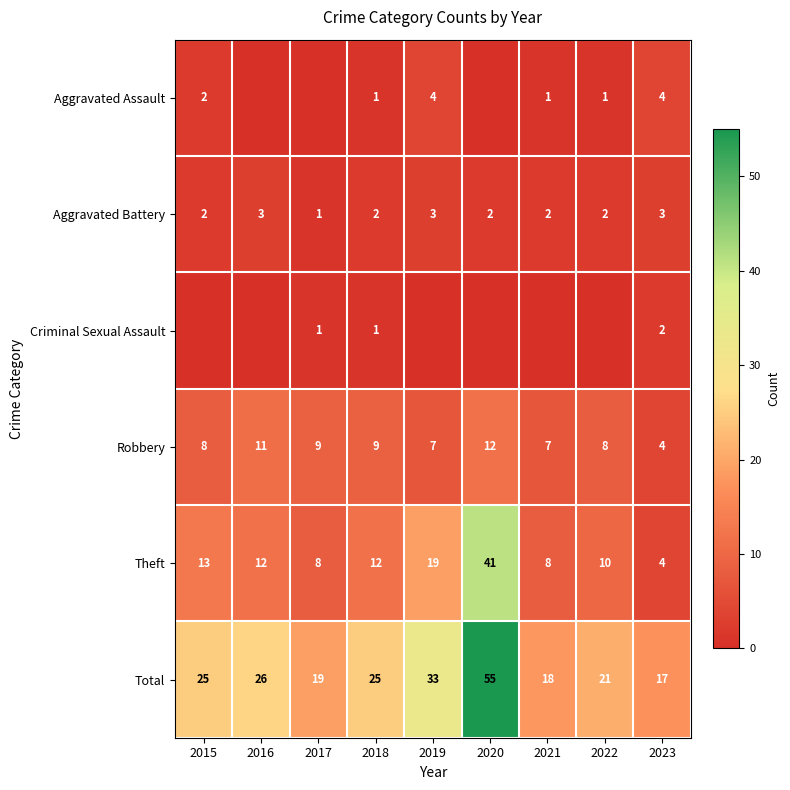

Is it true that Robbery equals 12 at 2018?

False